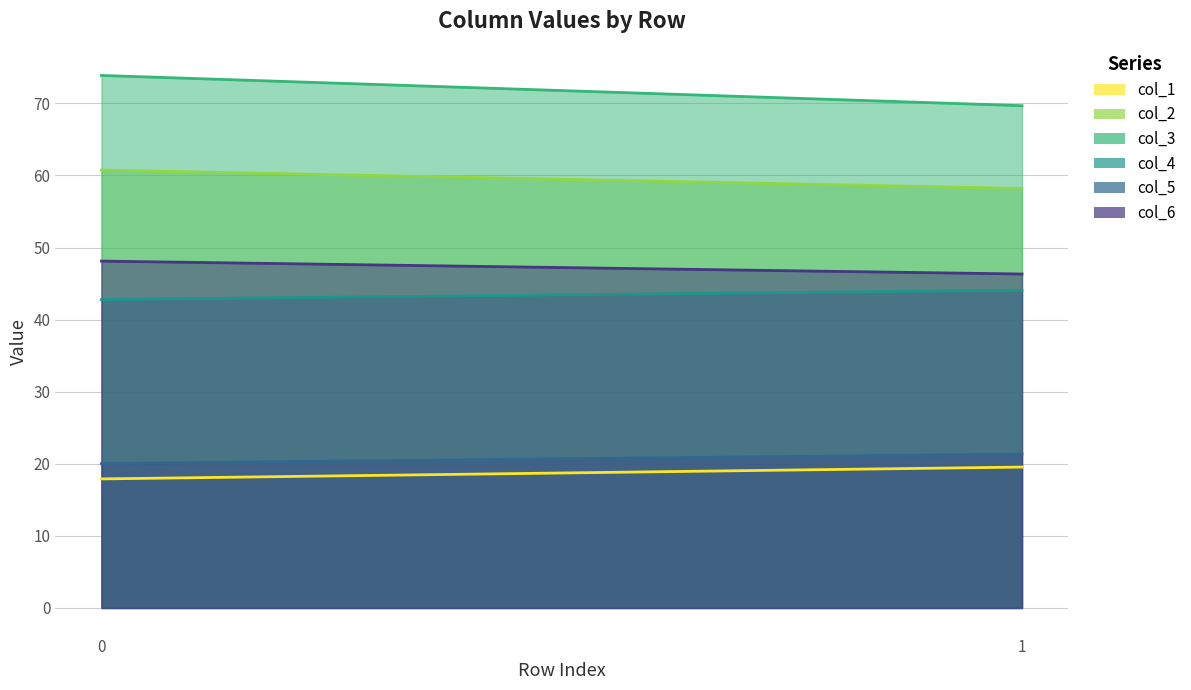

Reading right to left, extract all data points from this chart.

col_1: 19.5	17.9
col_2: 58.2	60.7
col_3: 69.7	73.9
col_4: 44.1	42.8
col_5: 21.3	20.0
col_6: 46.3	48.1